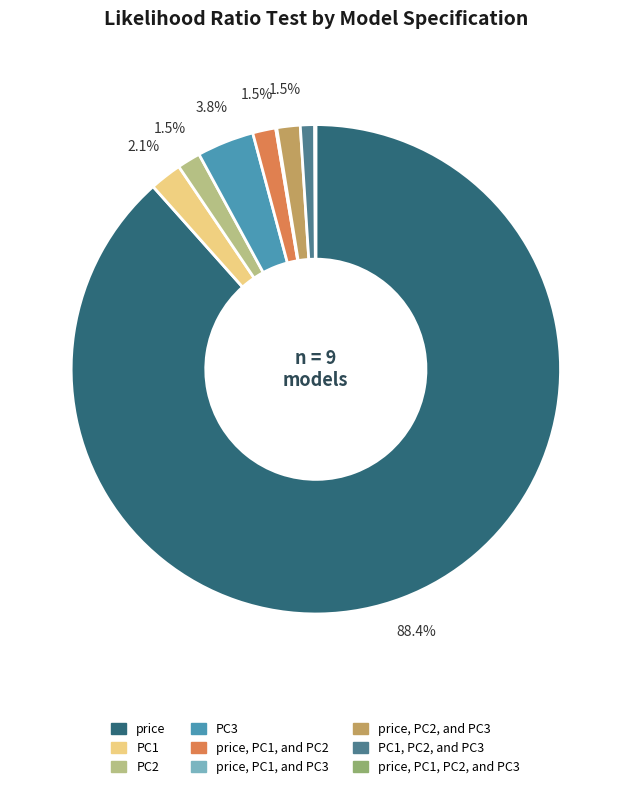

Is there any slice that represents more than half of the pie?

Yes